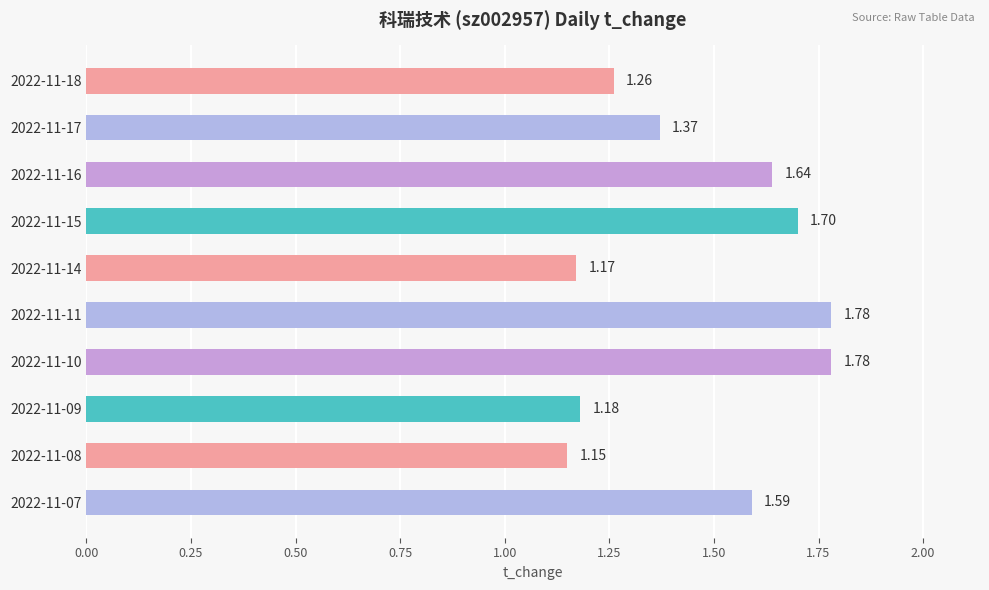

What is the difference between the second highest and minimum values?

0.6